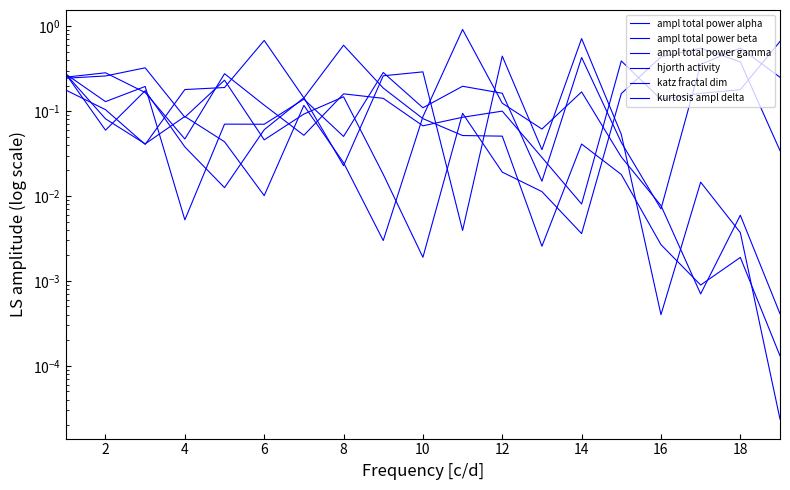

True or false: ampl total power beta and katz fractal dim intersect in this chart.

True